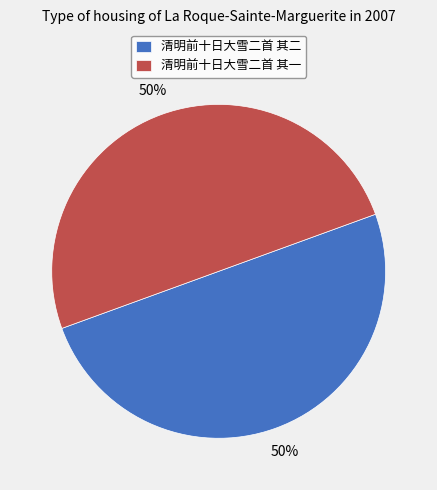

The 清明前十日大雪二首 其二 slice represents 59% of the pie. True or false?

False